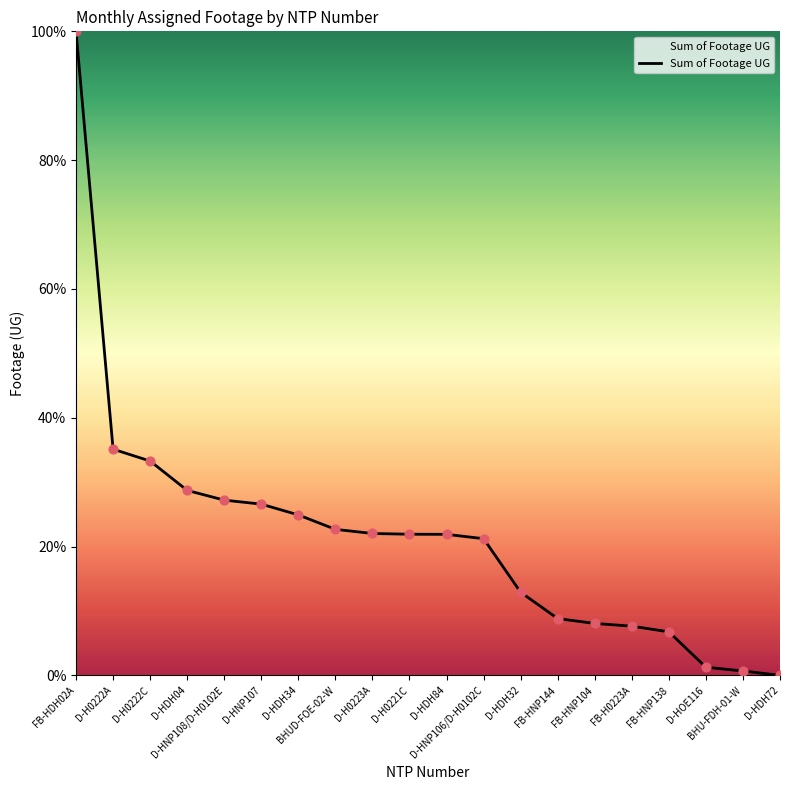

What is the ratio of the value at D-H0223A to the value at D-HDH04?

0.8